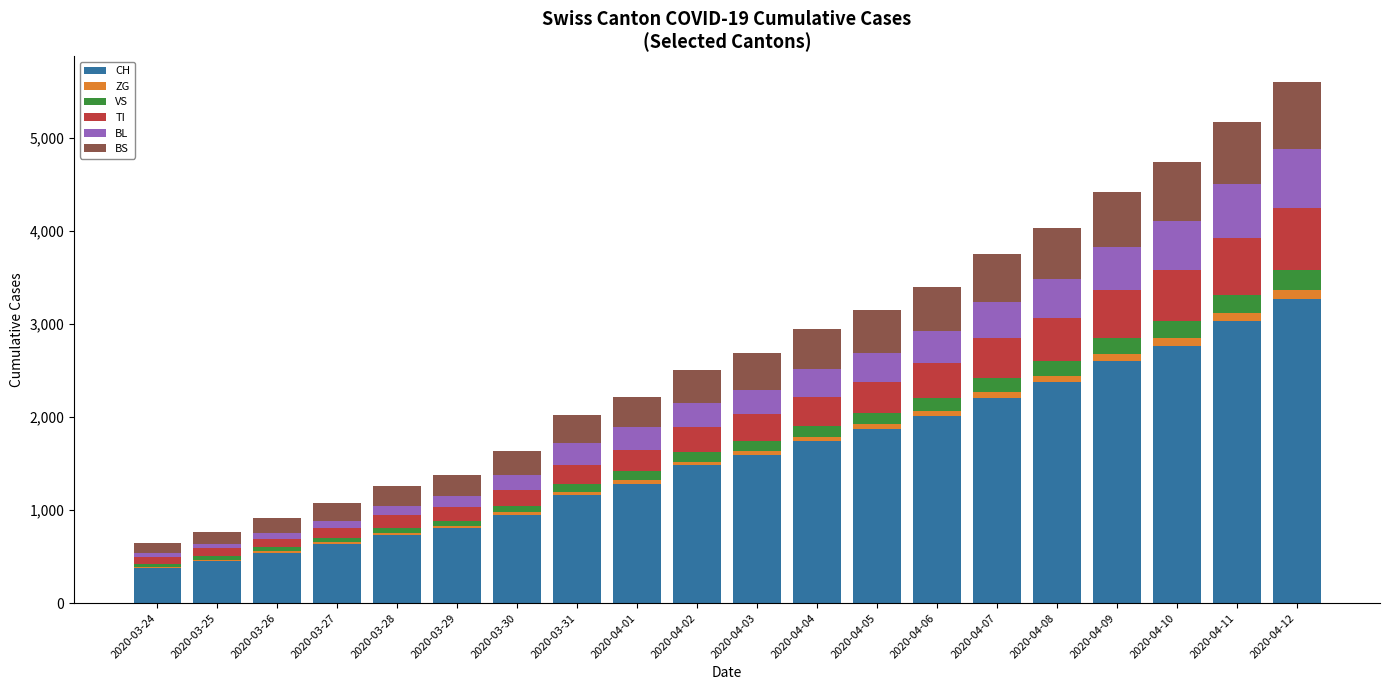

What is the sum of all CH values?

31873